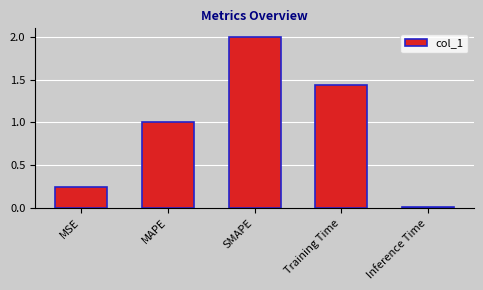

Which has a higher value, MSE or MAPE?

MAPE